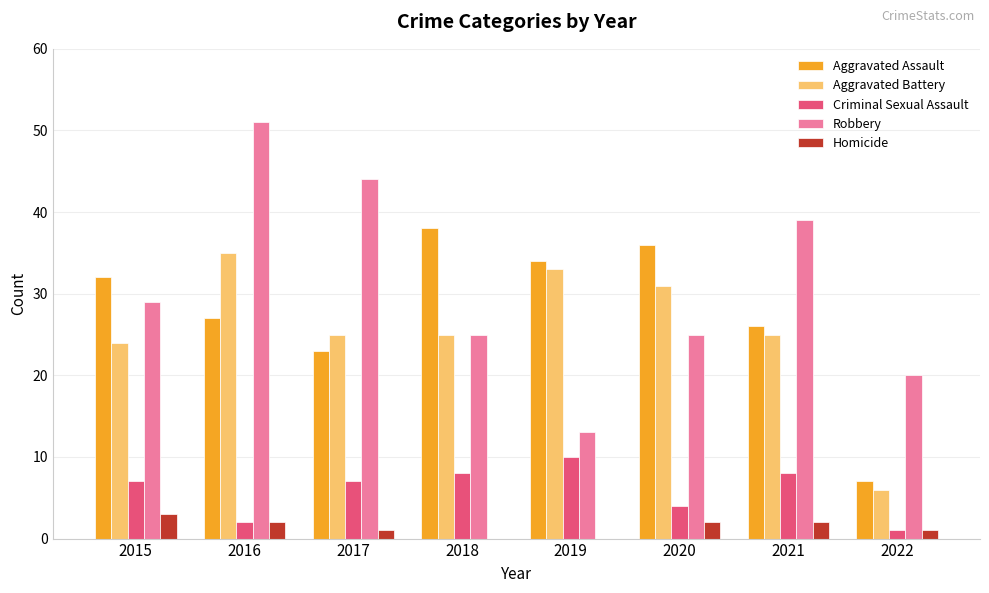

Reading left to right, extract all data points from this chart.

Aggravated Assault: 2015=32	2016=27	2017=23	2018=38	2019=34	2020=36	2021=26	2022=7
Aggravated Battery: 2015=24	2016=35	2017=25	2018=25	2019=33	2020=31	2021=25	2022=6
Criminal Sexual Assault: 2015=7	2016=2	2017=7	2018=8	2019=10	2020=4	2021=8	2022=1
Robbery: 2015=29	2016=51	2017=44	2018=25	2019=13	2020=25	2021=39	2022=20
Homicide: 2015=3	2016=2	2017=1	2018=0	2019=0	2020=2	2021=2	2022=1